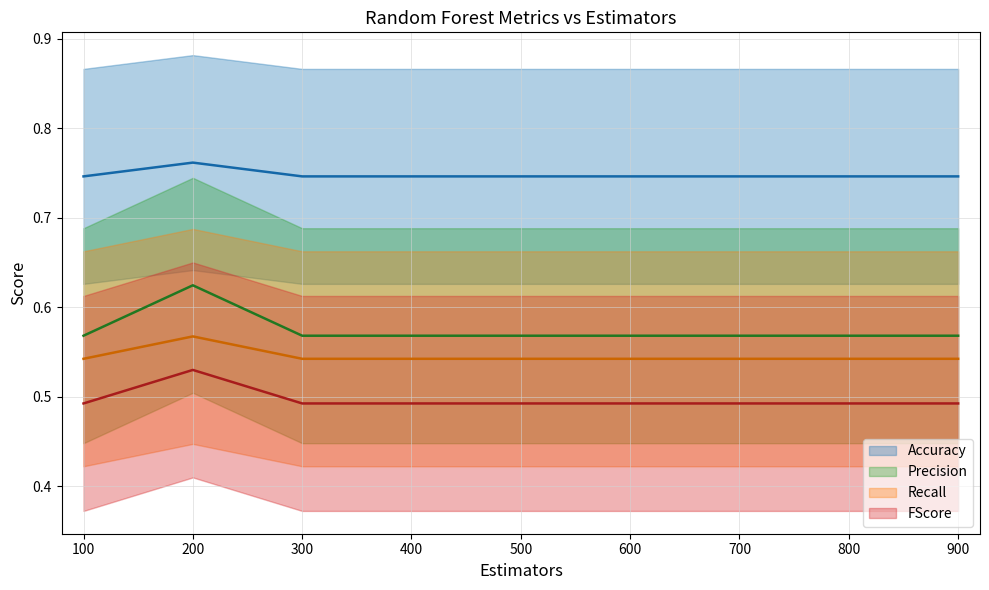

True or false: Precision and Recall cross at least once.

False